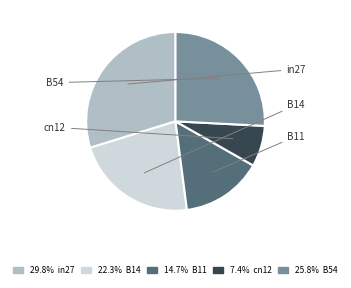

What percentage is the in27 slice, to the nearest percent?

30%